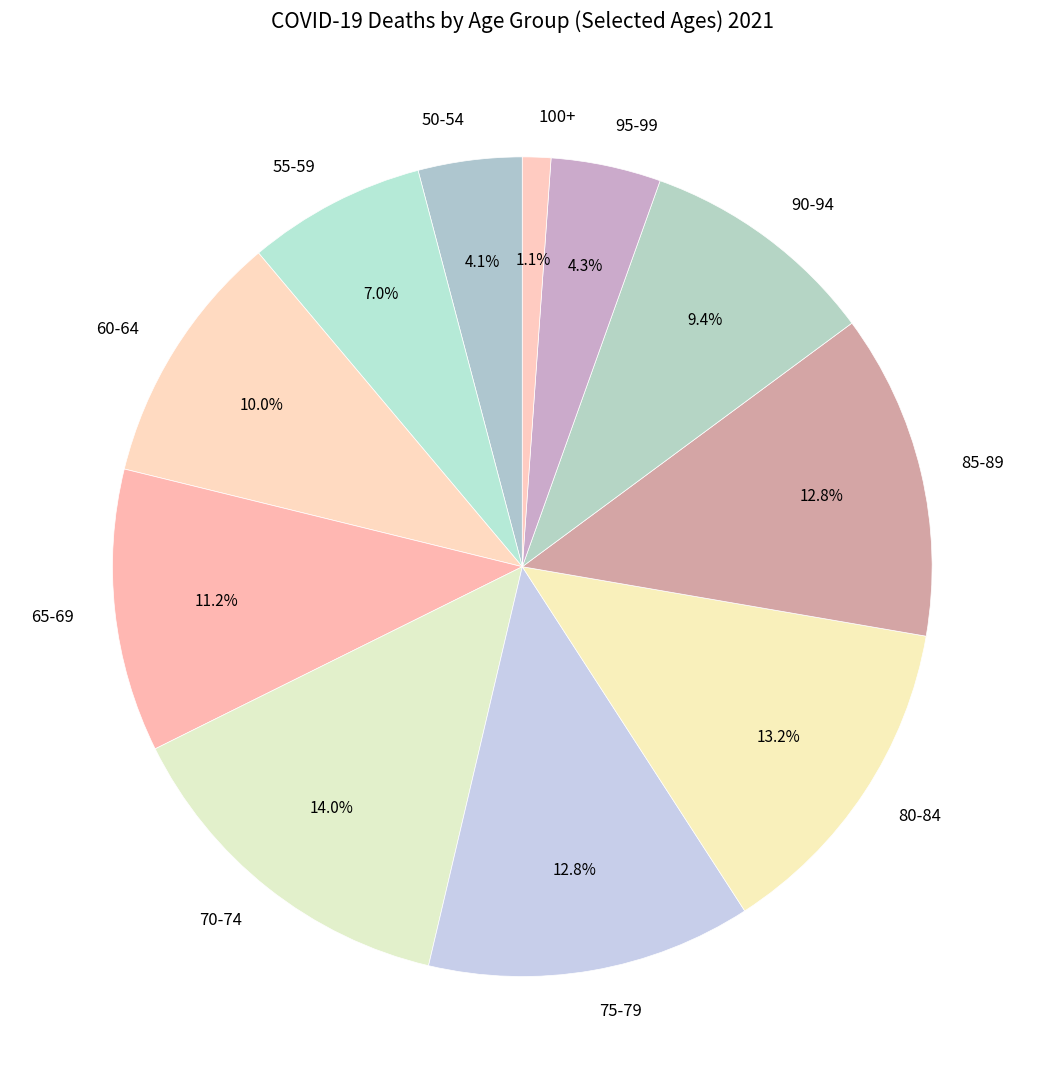

To the nearest percent, what is the difference between the 65-69 and 75-79 slice percentages?

2%